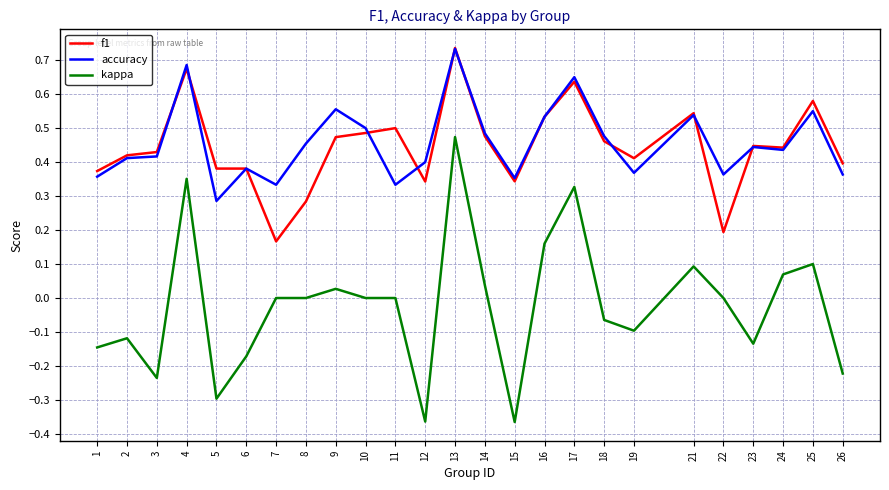

What are all the series names shown in the legend?

f1, accuracy, kappa